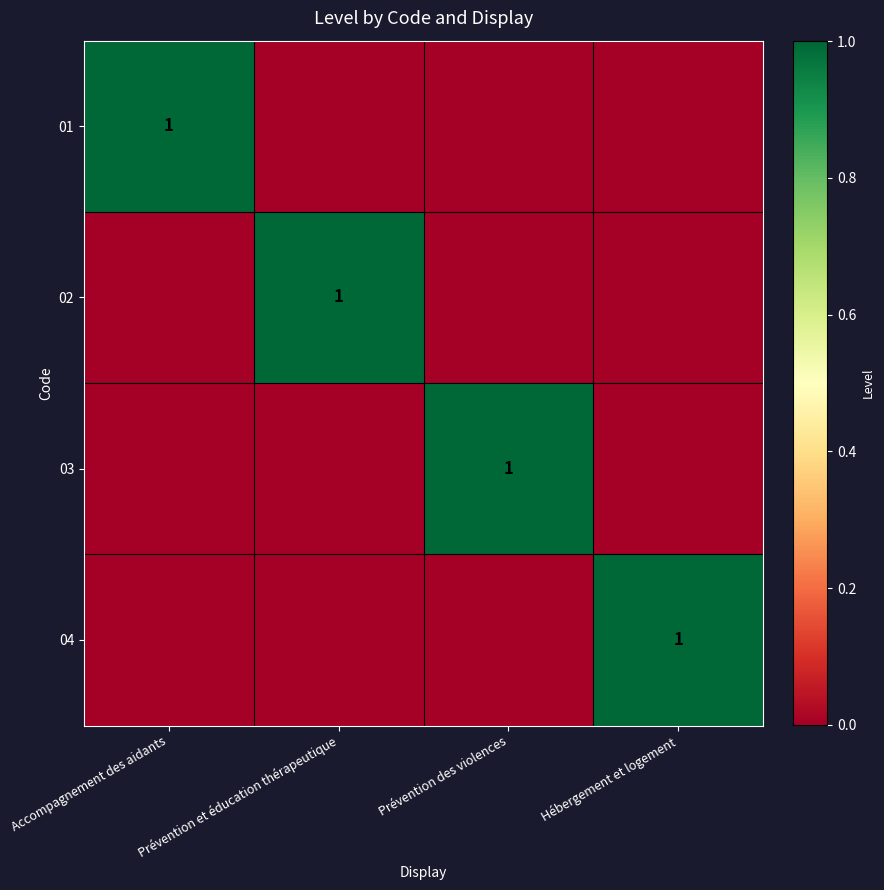

Which label corresponds to the largest value in the chart?

Accompagnement des aidants